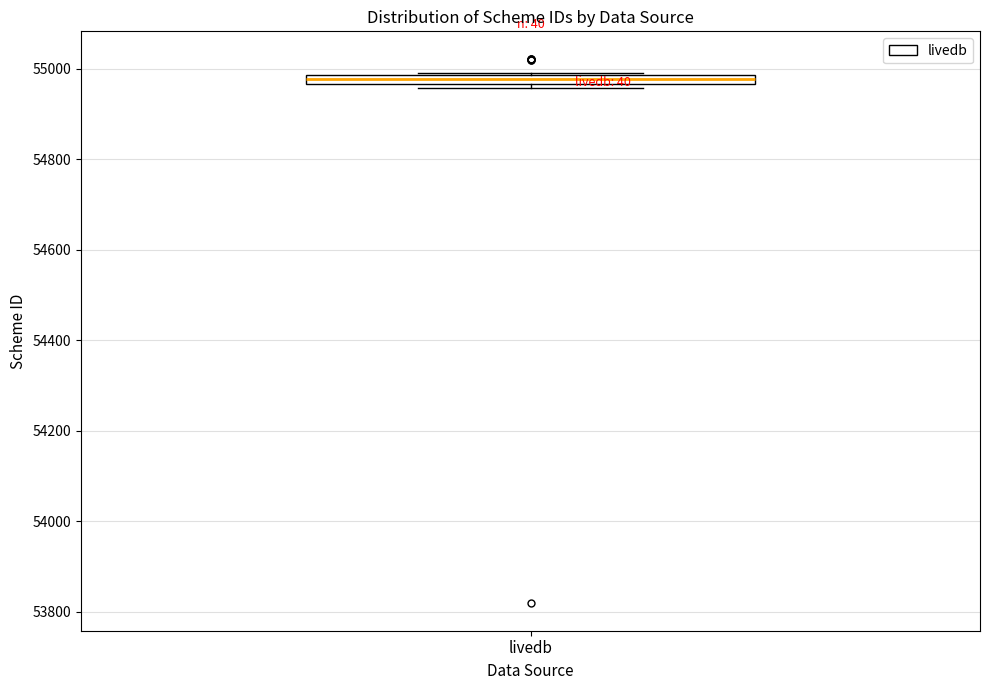

Where is the lower edge of the box for livedb on the y-axis? The values are not printed on the chart, so give them approximately, as read against the axis.

54960